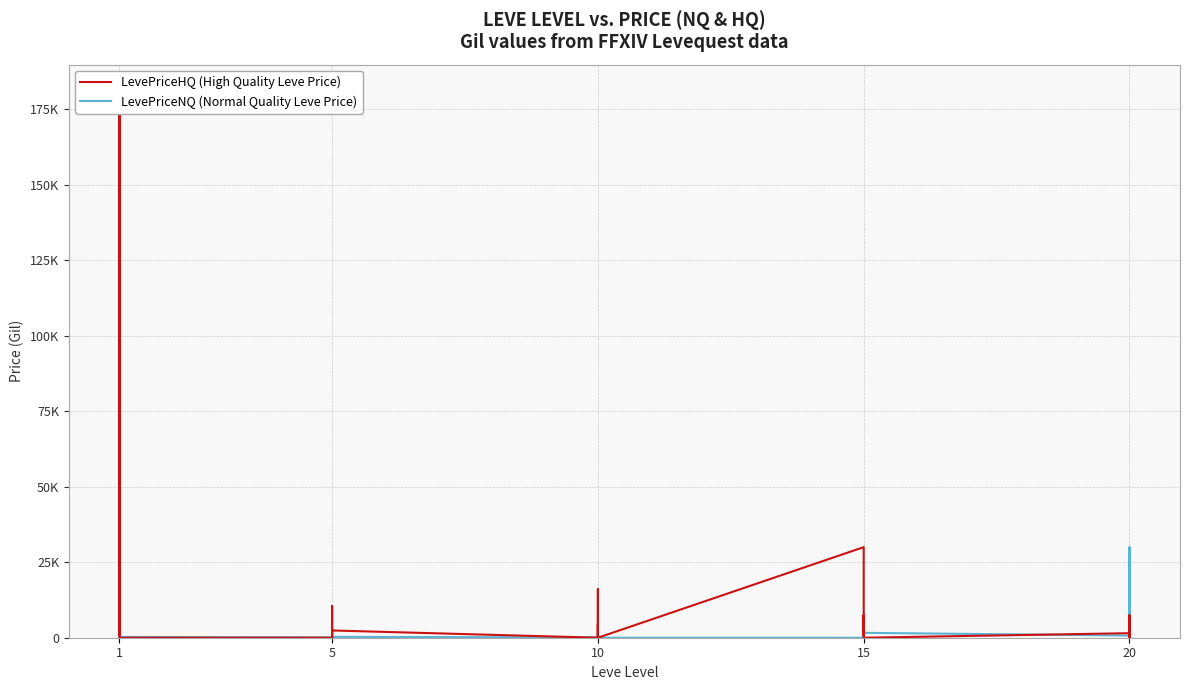

How many intersections are there between LevePriceHQ (High Quality Leve Price) and LevePriceNQ (Normal Quality Leve Price)?

9